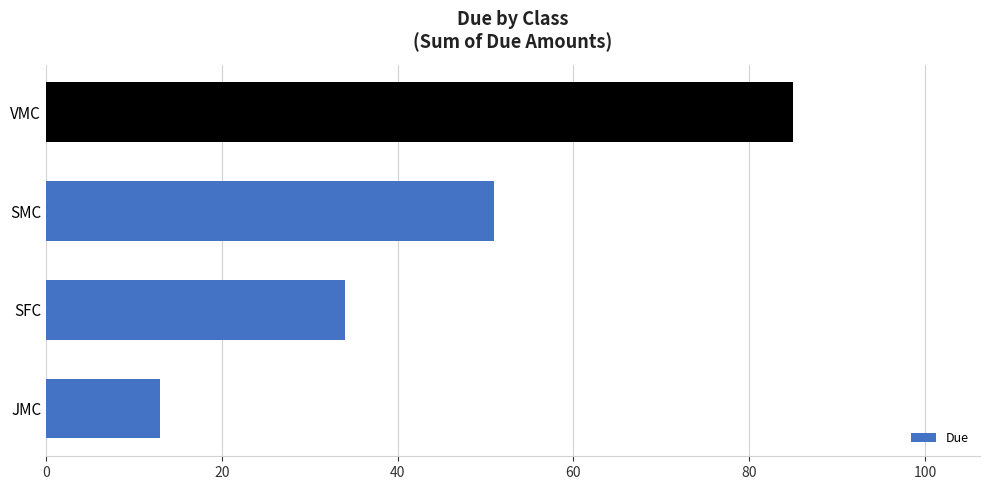

Rank the categories by value from lowest to highest.

JMC, SFC, SMC, VMC